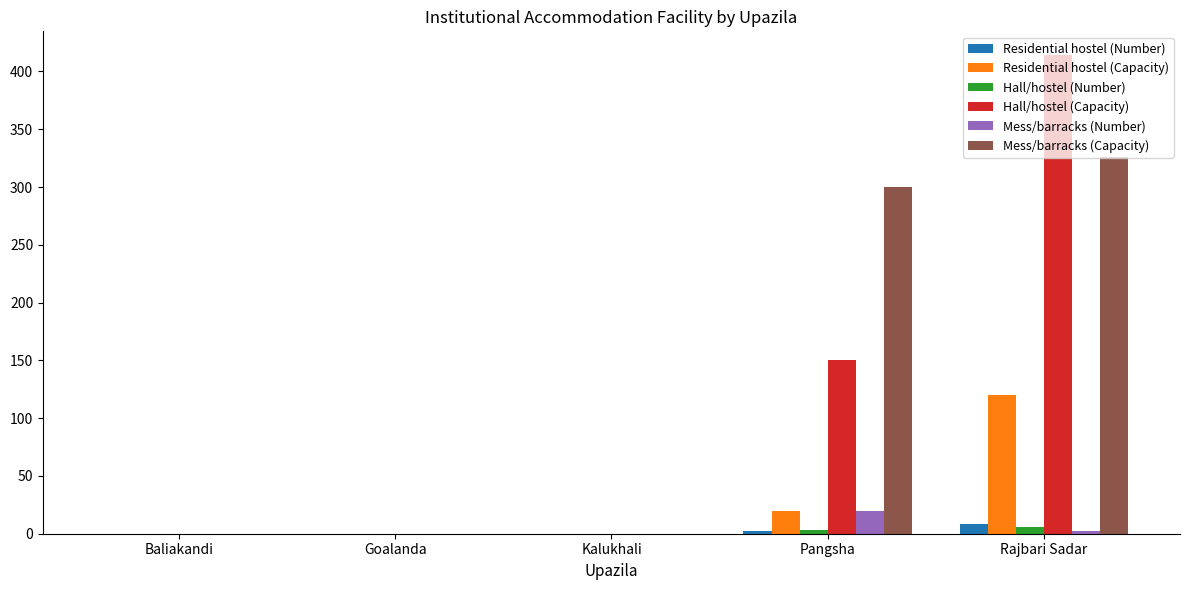

Is the value of Mess/barracks (Number) at Baliakandi greater than the value of Mess/barracks (Capacity) at Pangsha?

No